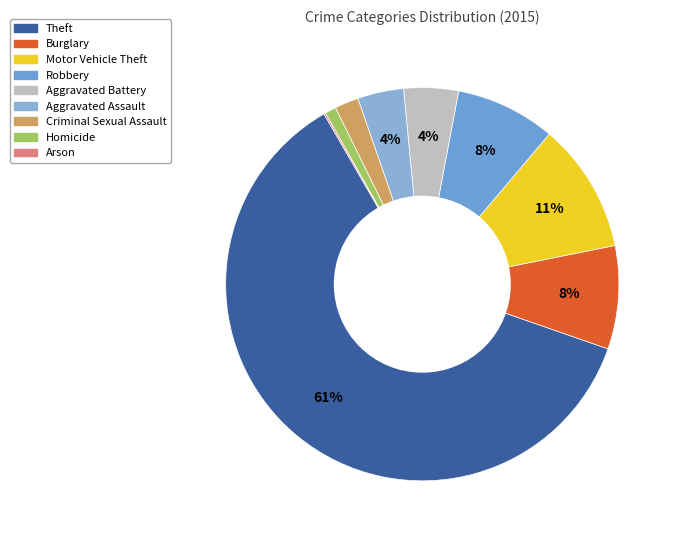

Rank the categories by value from highest to lowest.

Theft, Motor Vehicle Theft, Burglary, Robbery, Aggravated Battery, Aggravated Assault, Criminal Sexual Assault, Homicide, Arson